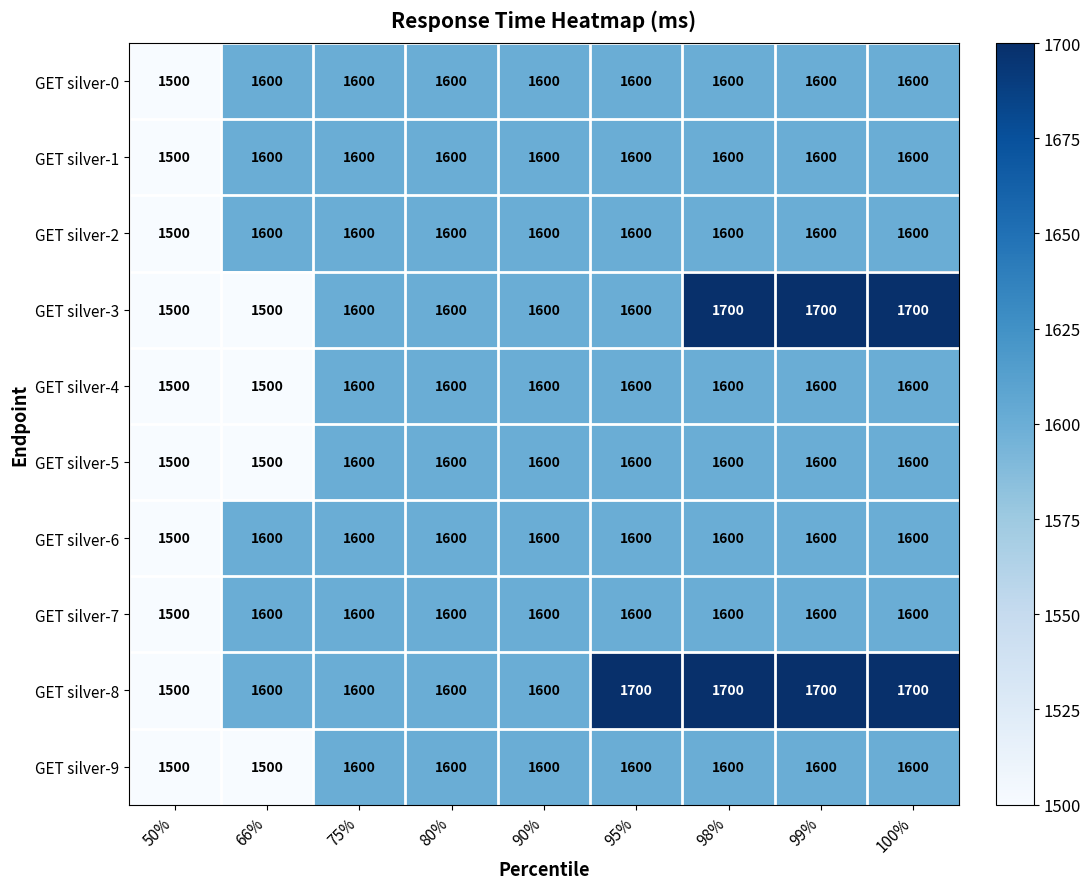

At which label does GET silver-6 reach its minimum?

50%